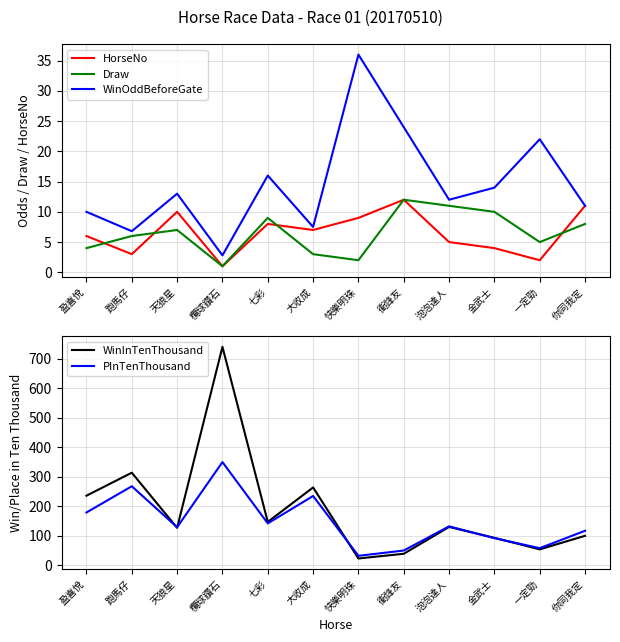

What is the difference between the maximum and minimum values in the PInTenThousand series?

318